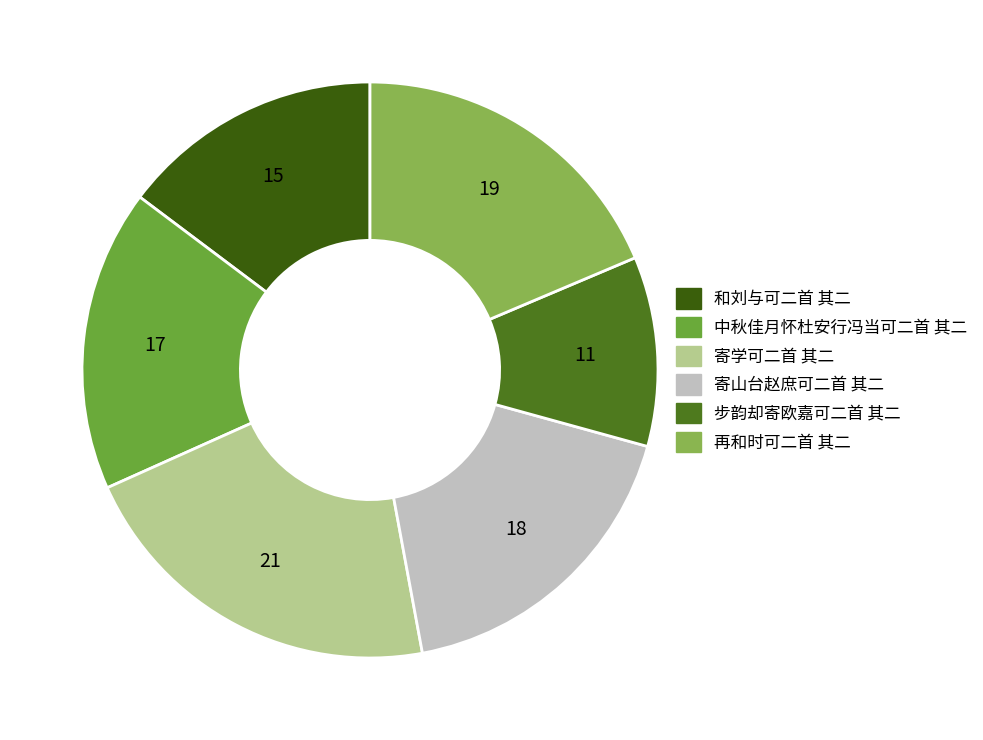

True or false: 和刘与可二首 其二 accounts for 4% of the total.

False